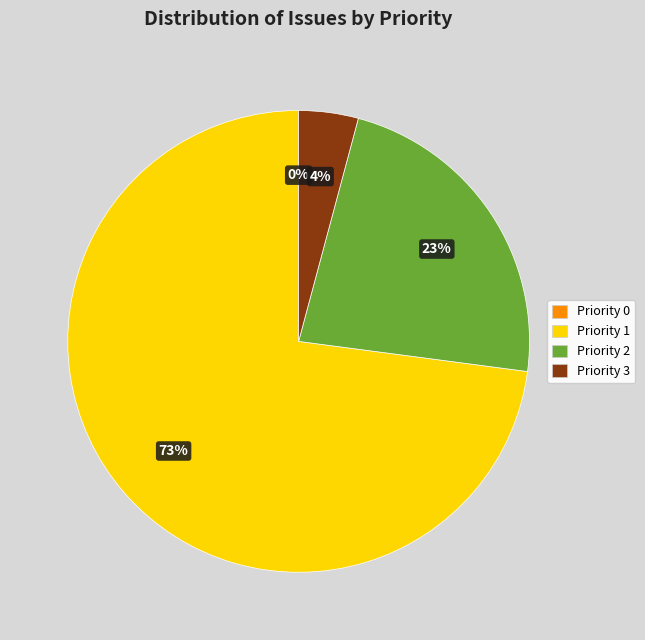

Which category accounts for the majority?

1